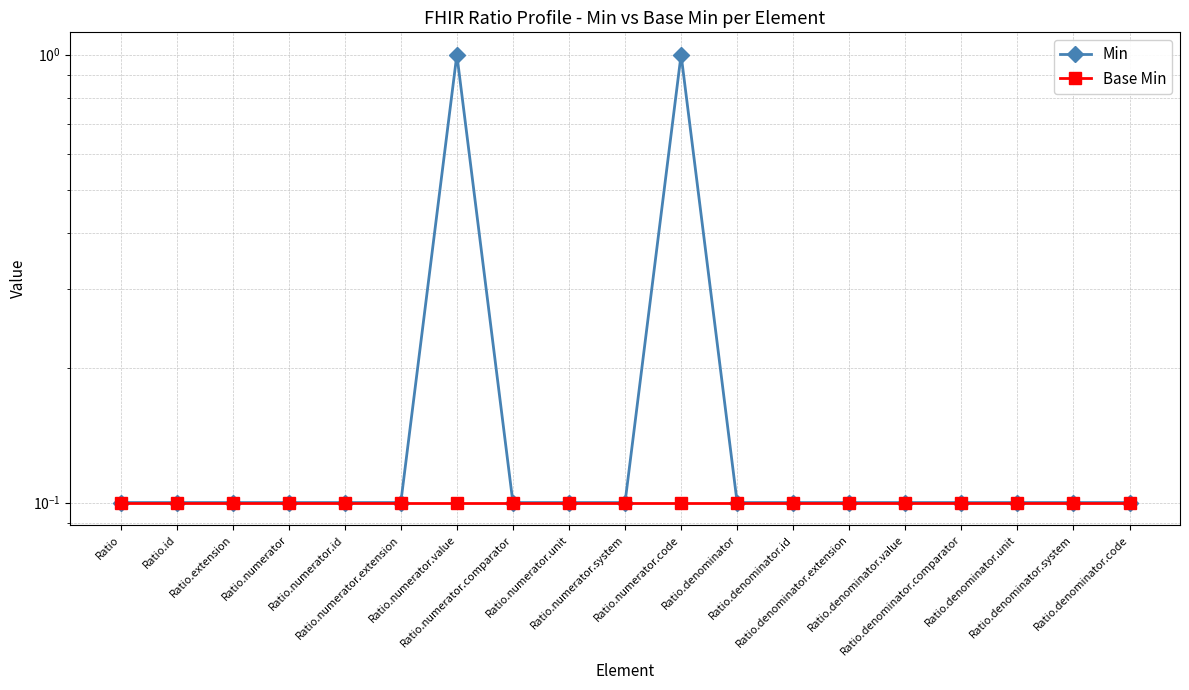

How many lines are shown in the chart?

2